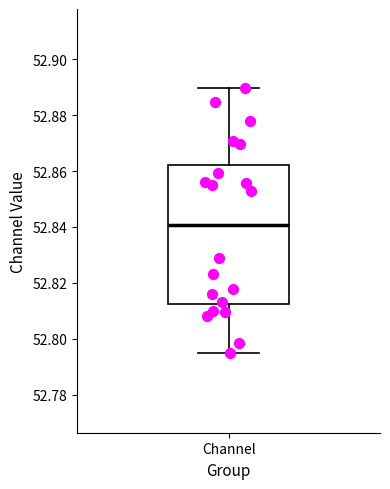

Transcribe this box plot: give where the median line is, the range the box spans, and where the two whiskers end, as read against the y-axis. The values are not printed on the chart, so give them approximately, as read against the axis.

median 52.840, box 52.812 to 52.862, whiskers 52.794 to 52.890